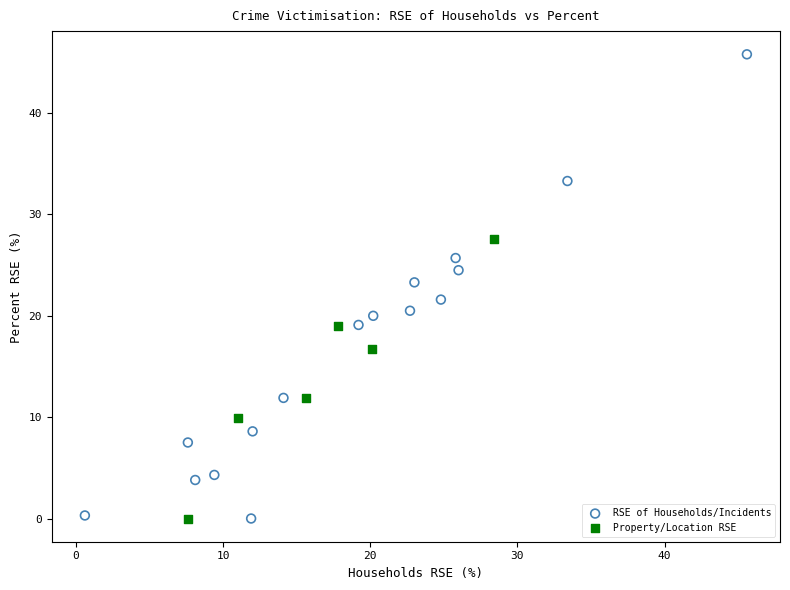

Which series has the widest spread of Y values?

RSE of Households/Incidents